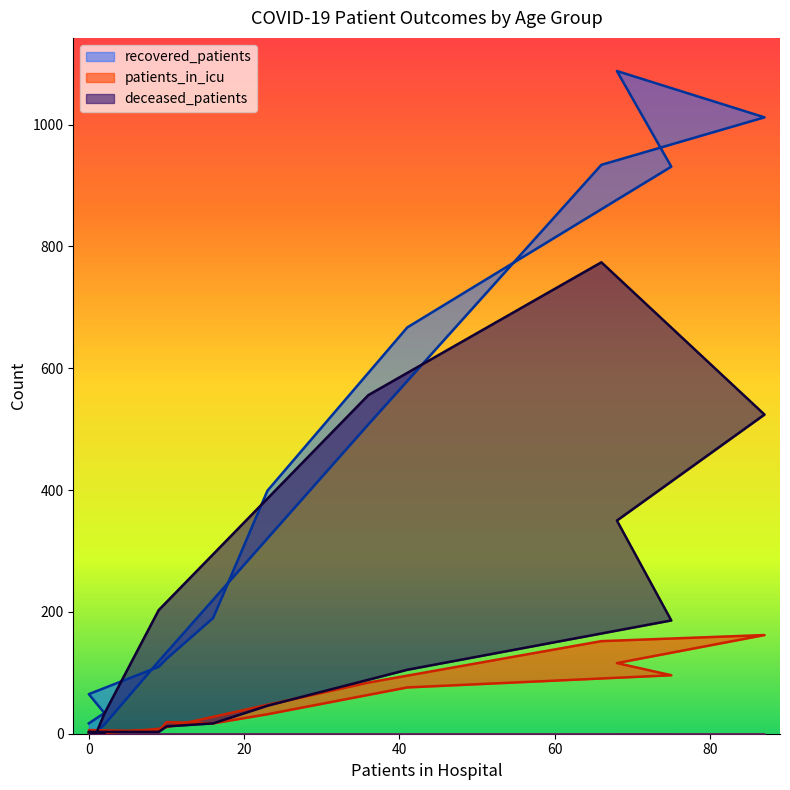

Which series has the widest spread of values?

recovered_patients